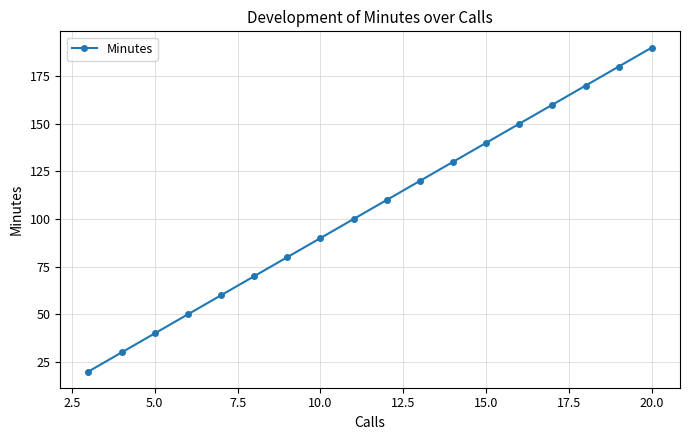

What is the value of the 12th point from the left?

130